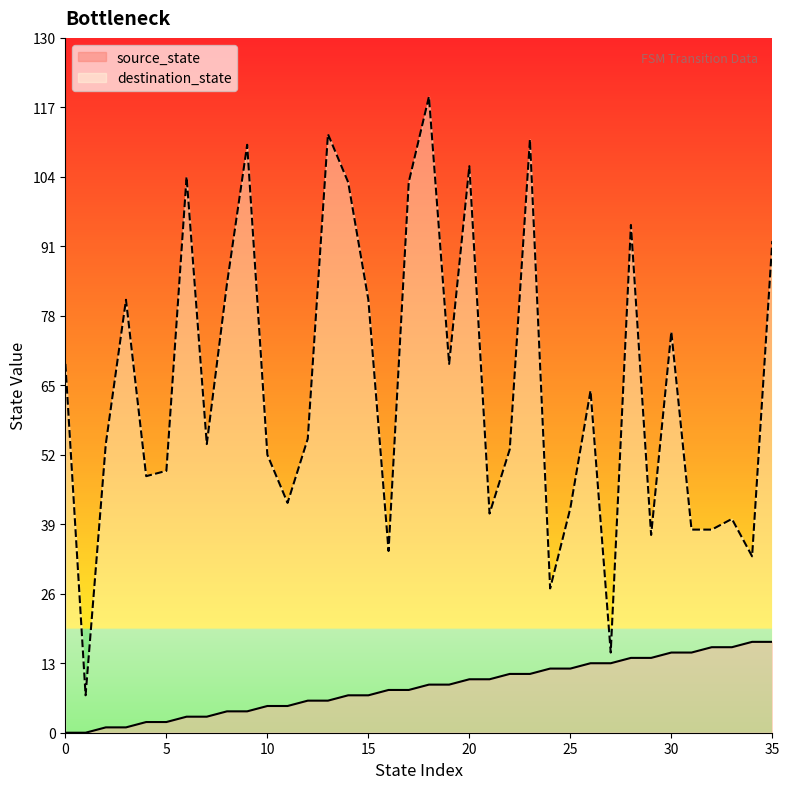

What value does the destination_state series have at 7, to the nearest 50?

50